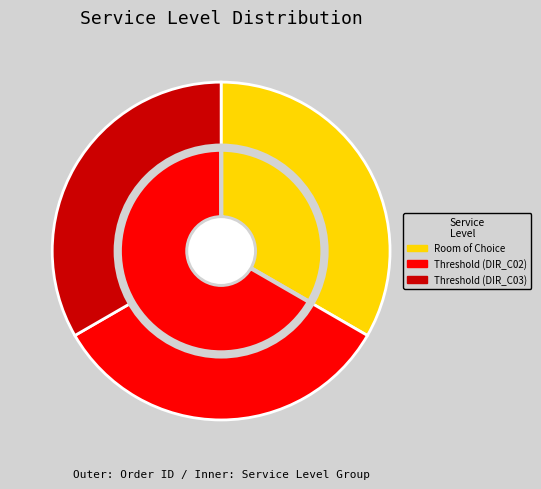

Is there a majority slice in this chart?

No